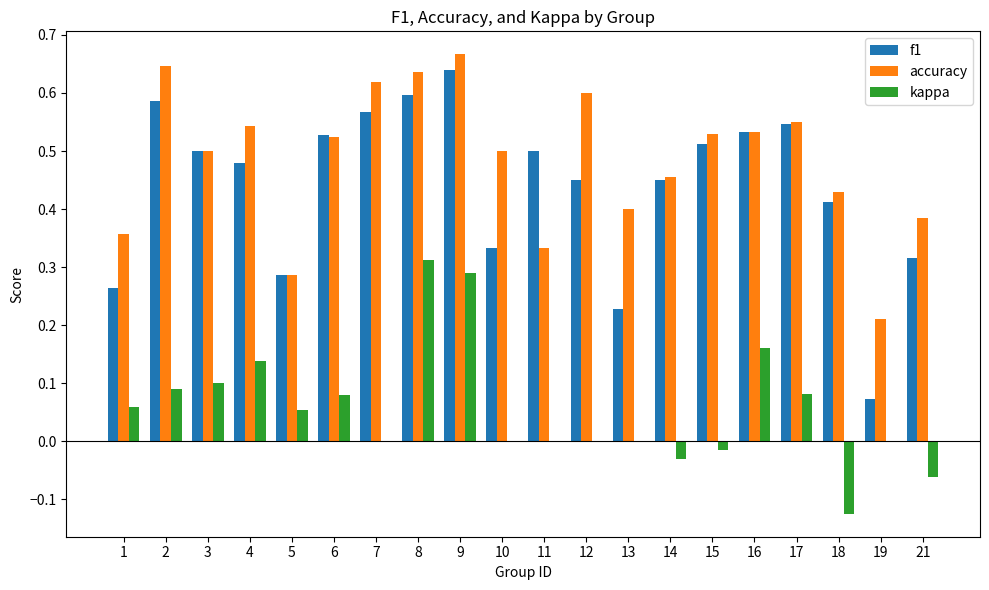

What is the sum of all kappa values?

1.1